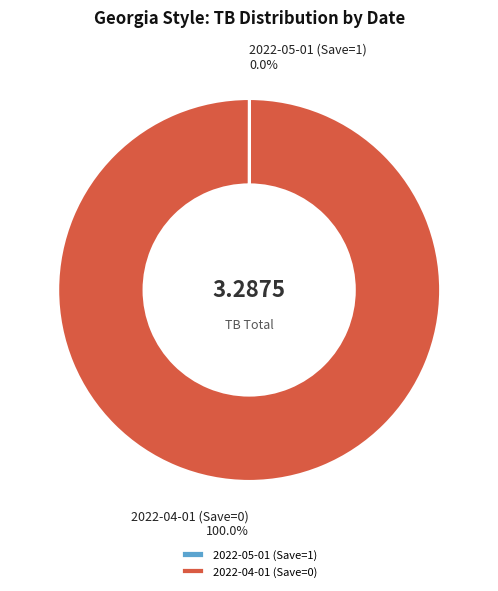

What percentage is the 2022-04-01 (Save=0) slice, to the nearest percent?

100%